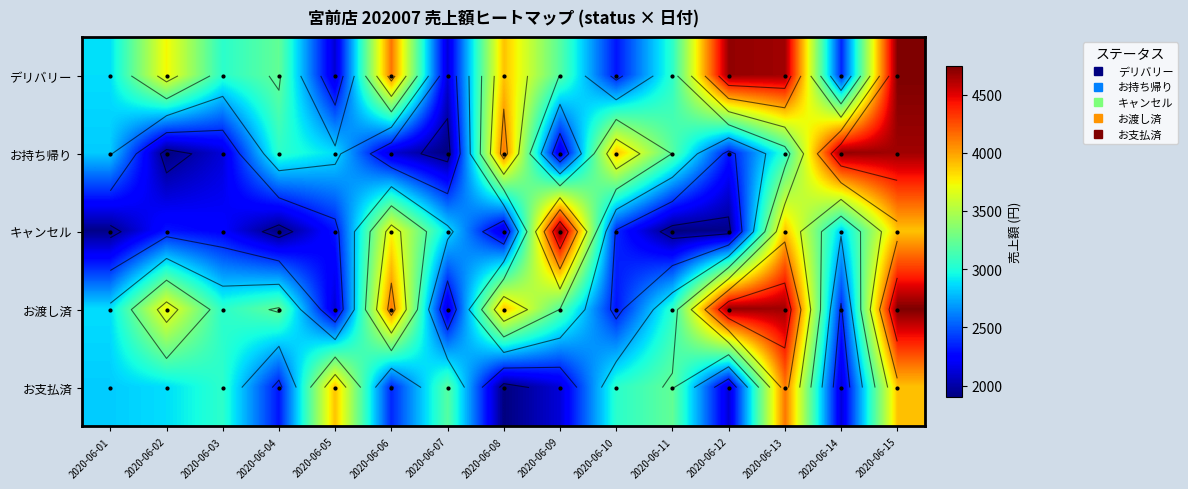

How many data points in キャンセル are above 2308?

7